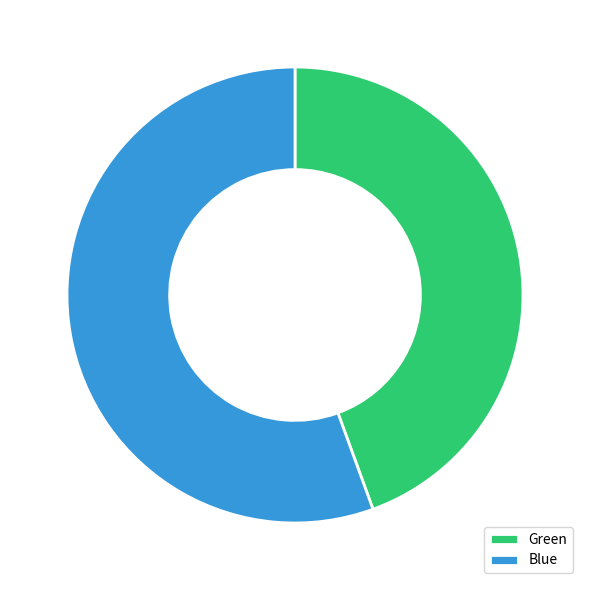

Is the sum of Green and Blue greater than half?

Yes